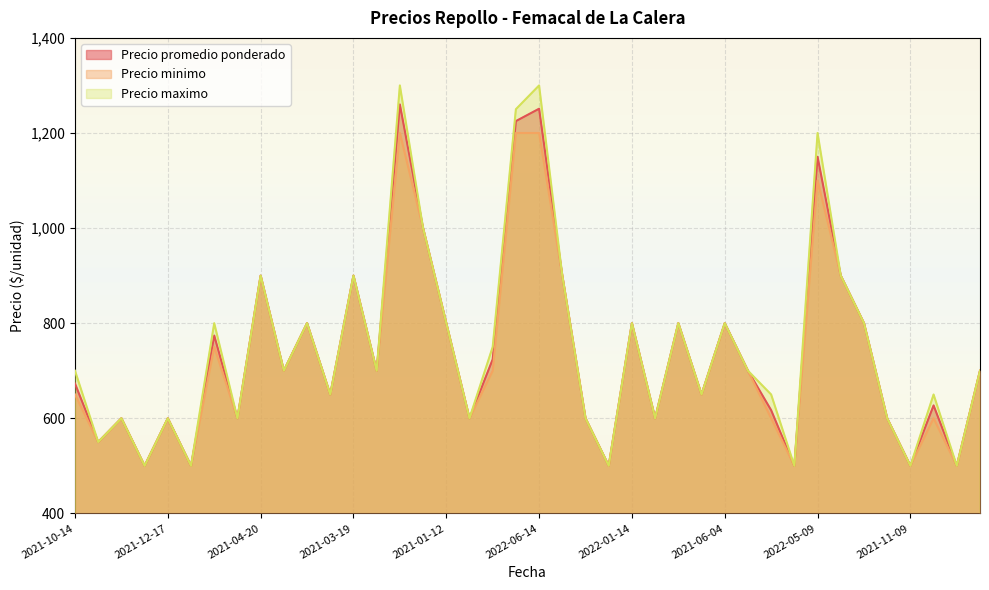

How many values in the Precio maximo series are below 700?

18